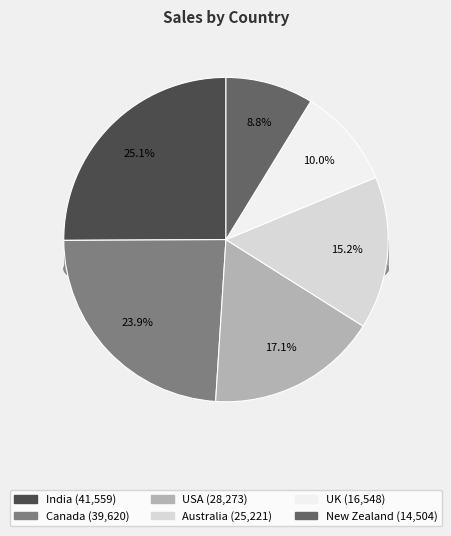

True or false: India accounts for 34% of the total.

False